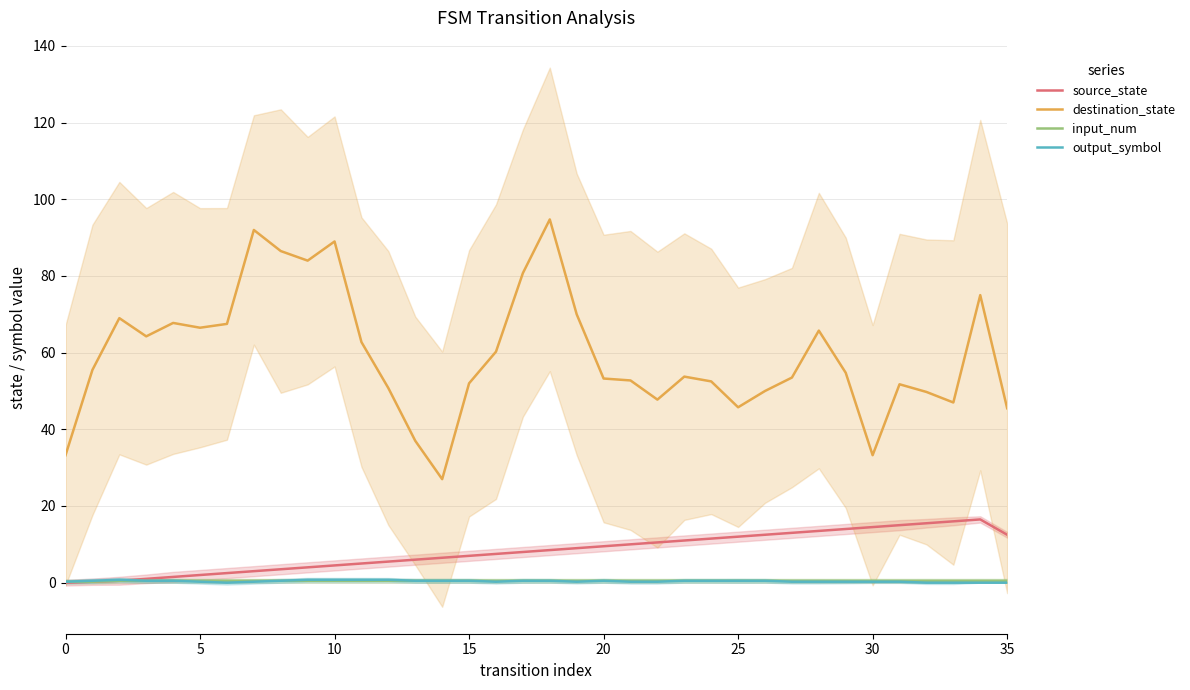

True or false: destination_state and source_state cross at least once.

False